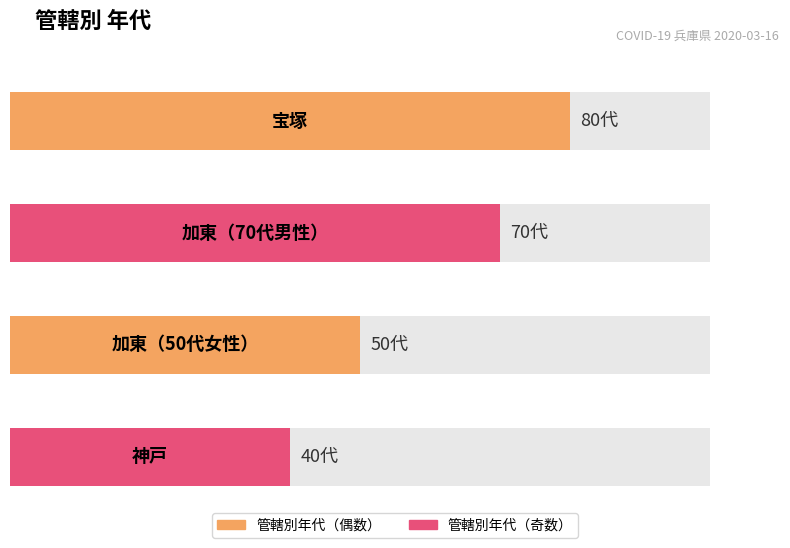

How many values are below 70?

2